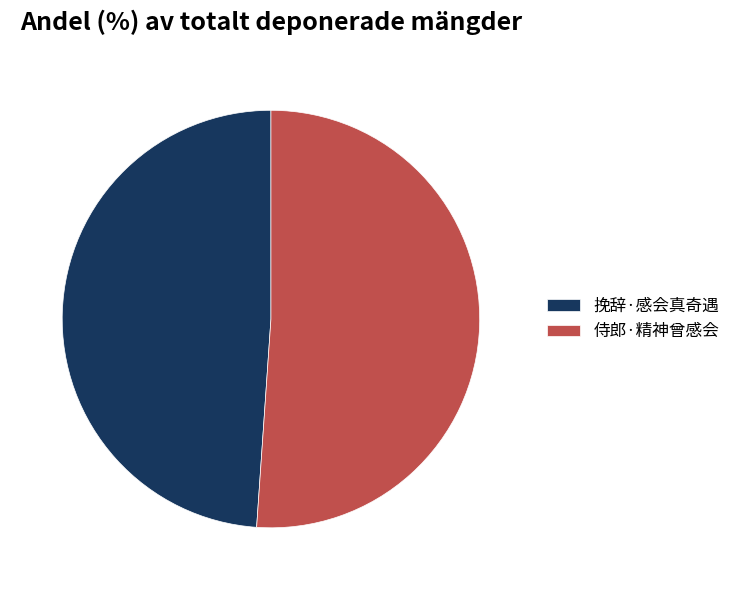

Do 挽辞·感会真奇遇 and 侍郎·精神曾感会 together represent more than half of the pie?

Yes